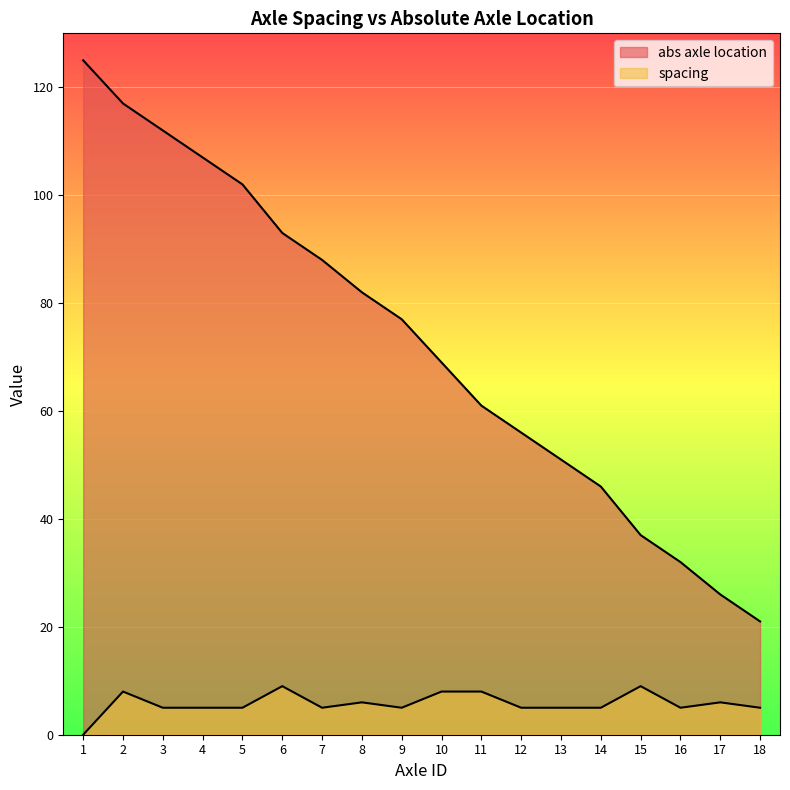

Which category has the highest value in the abs_axle_location series?

1